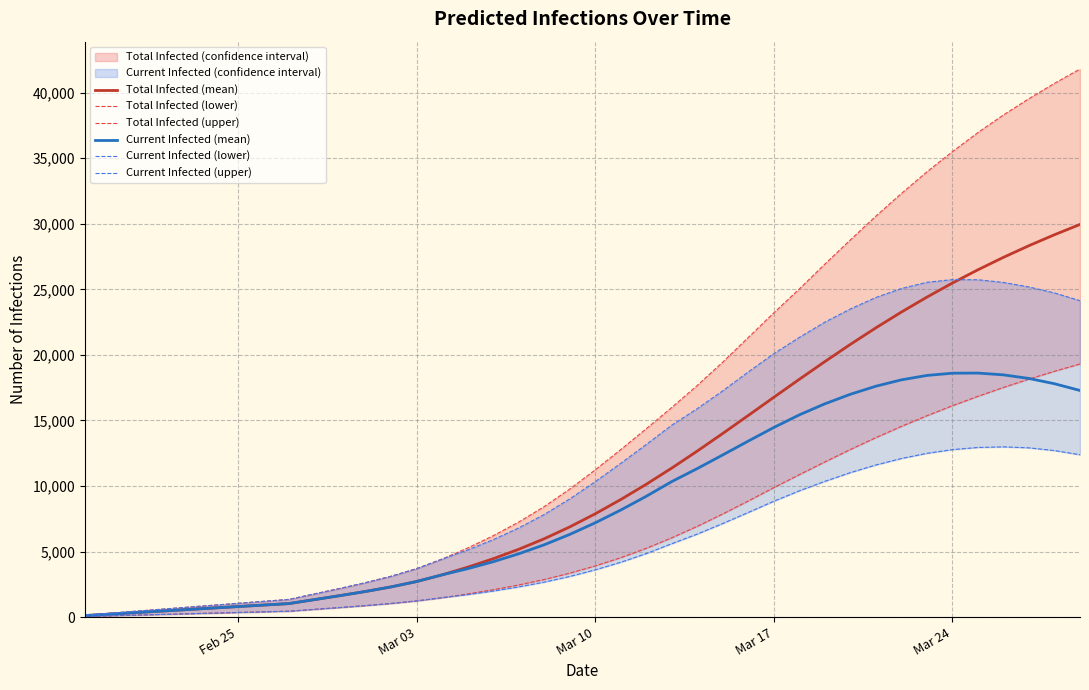

What is the highest value of the Current Infected (mean) series?

18615